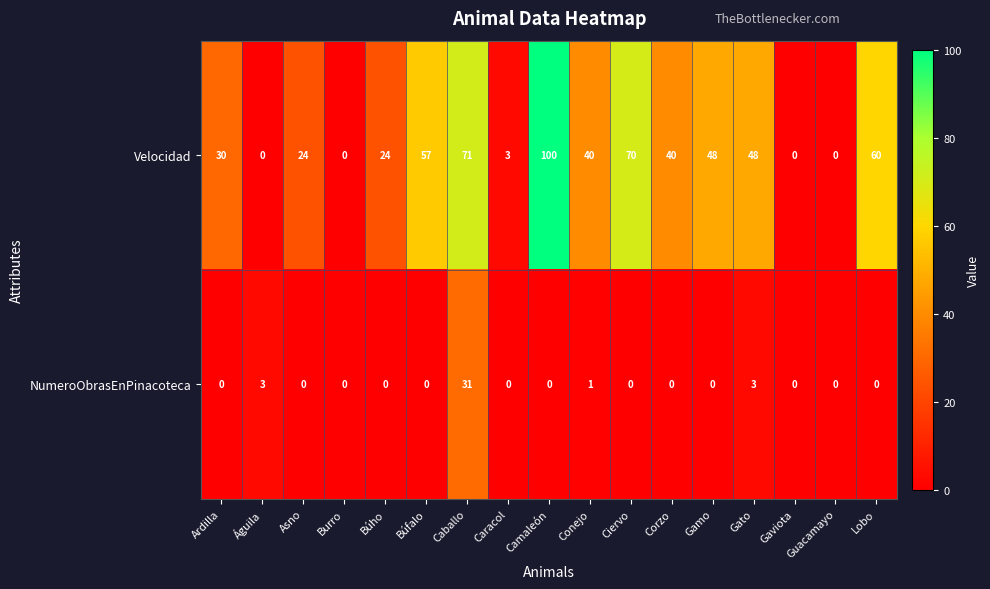

The value of NumeroObrasEnPinacoteca at Caracol is -11. True or false?

False